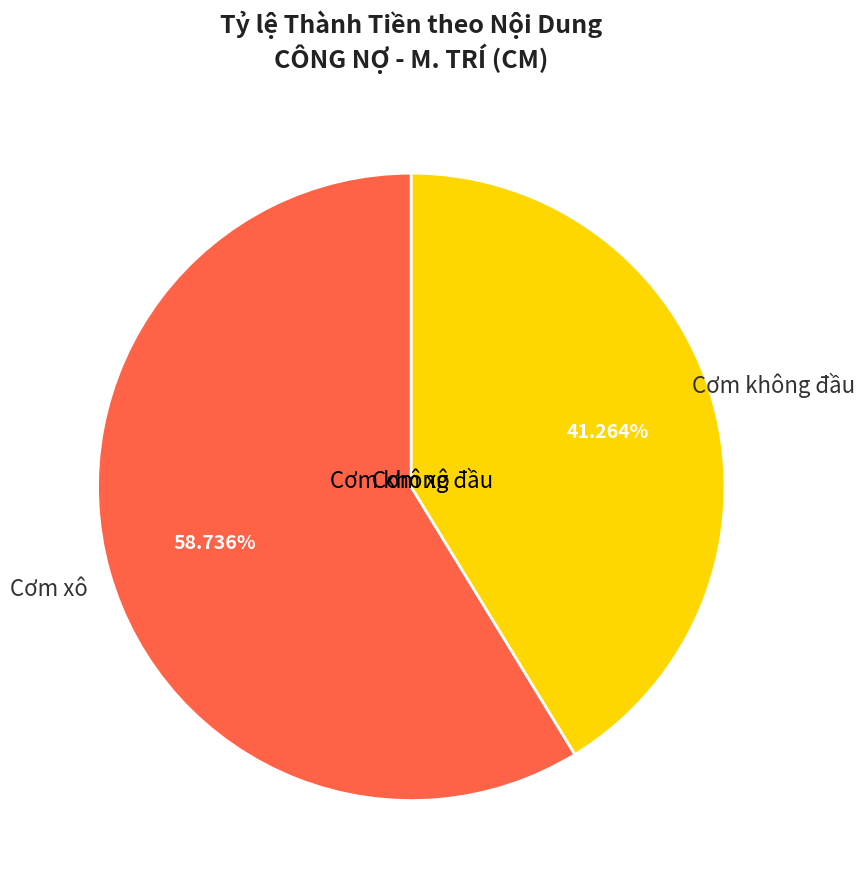

Is there a majority slice in this chart?

Yes